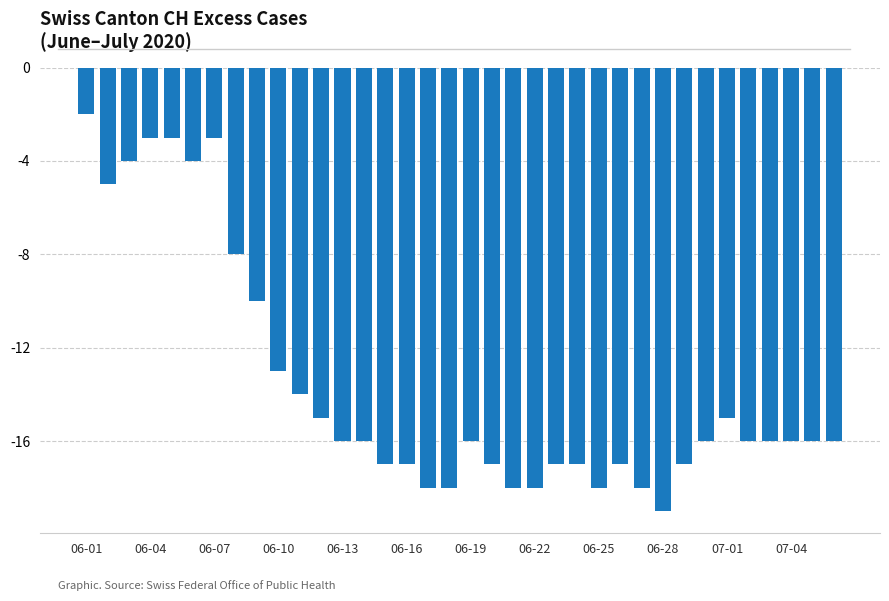

What is the value of the 27th bar from the left?

-18